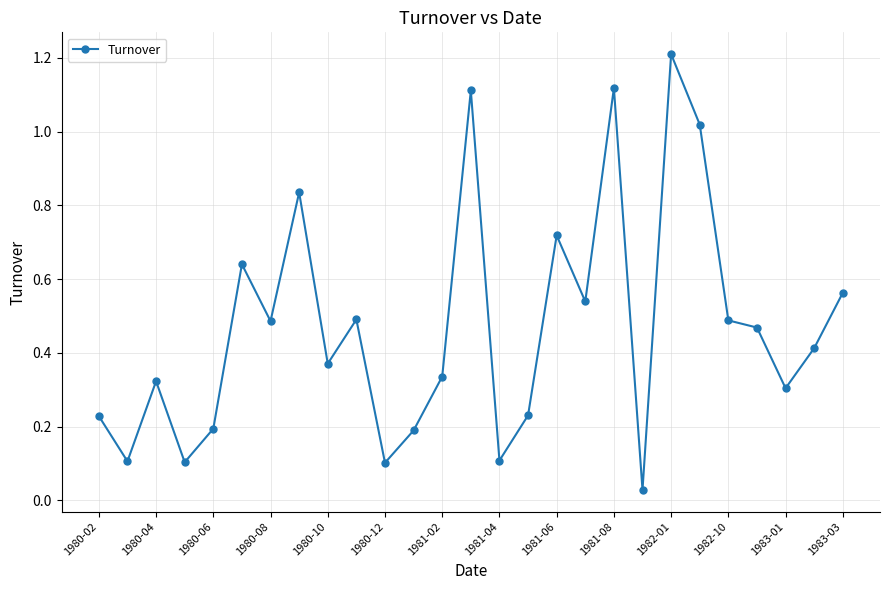

Does the chart have visible grid lines?

Yes